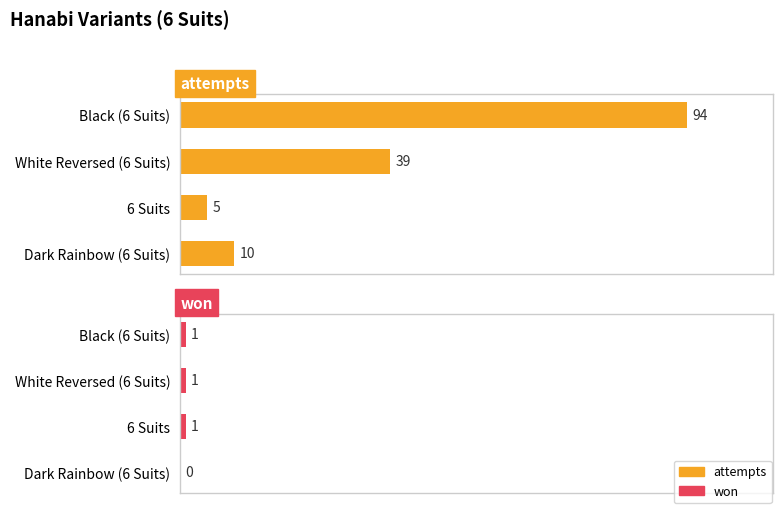

What is the difference between the maximum and minimum values in the won series?

1